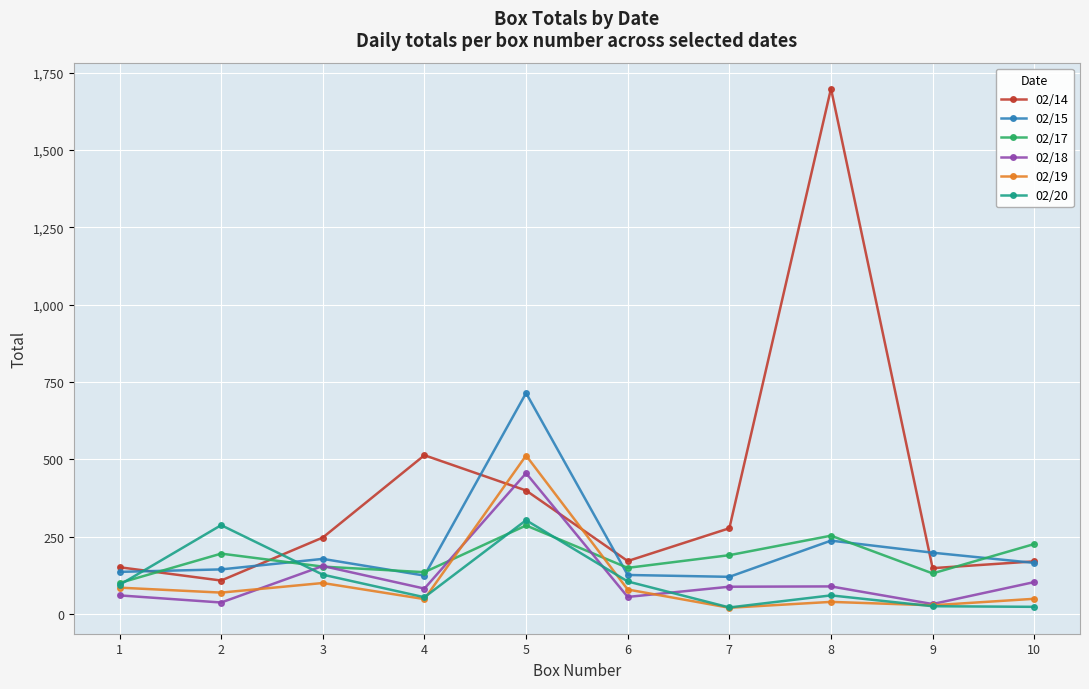

What is the difference between the 02/15 values at 1 and 8?

101